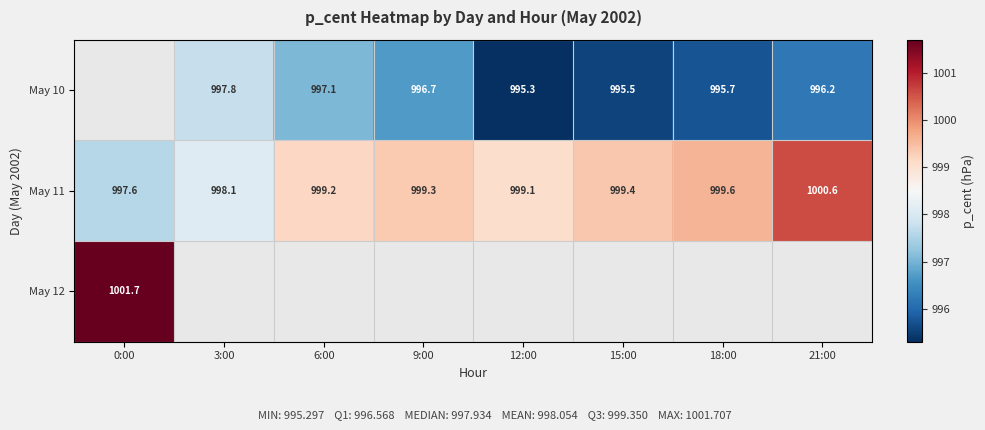

Is the value of May 10 at 9:00 greater than the value of May 11 at 0:00?

No